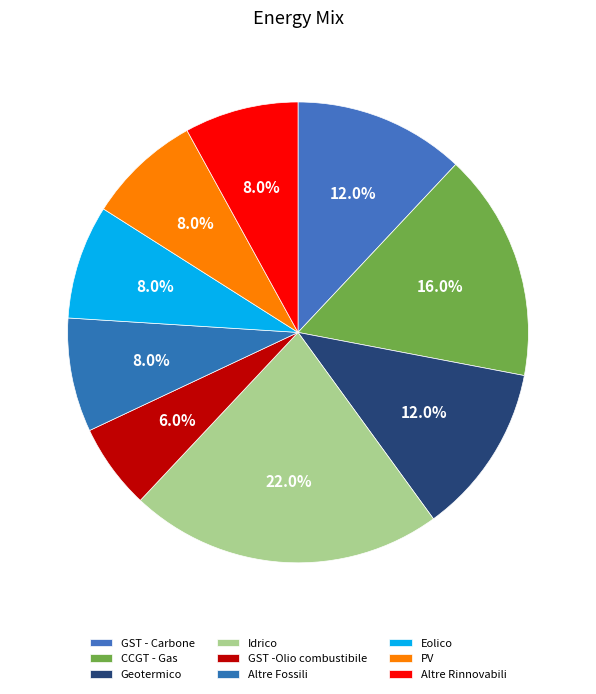

What is the total percentage of Altre Fossili and Altre Rinnovabili?

16.0%